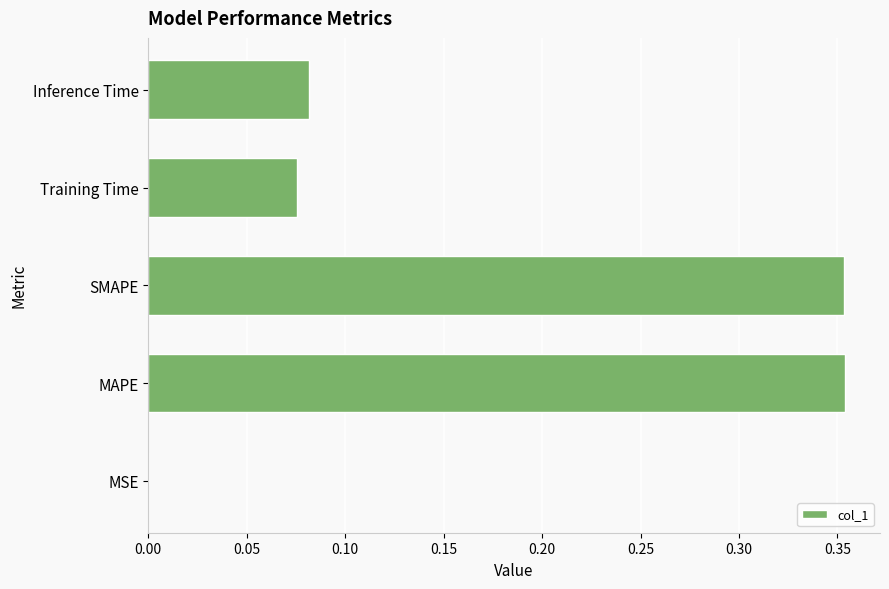

Which has a higher value, MAPE or Inference Time?

MAPE